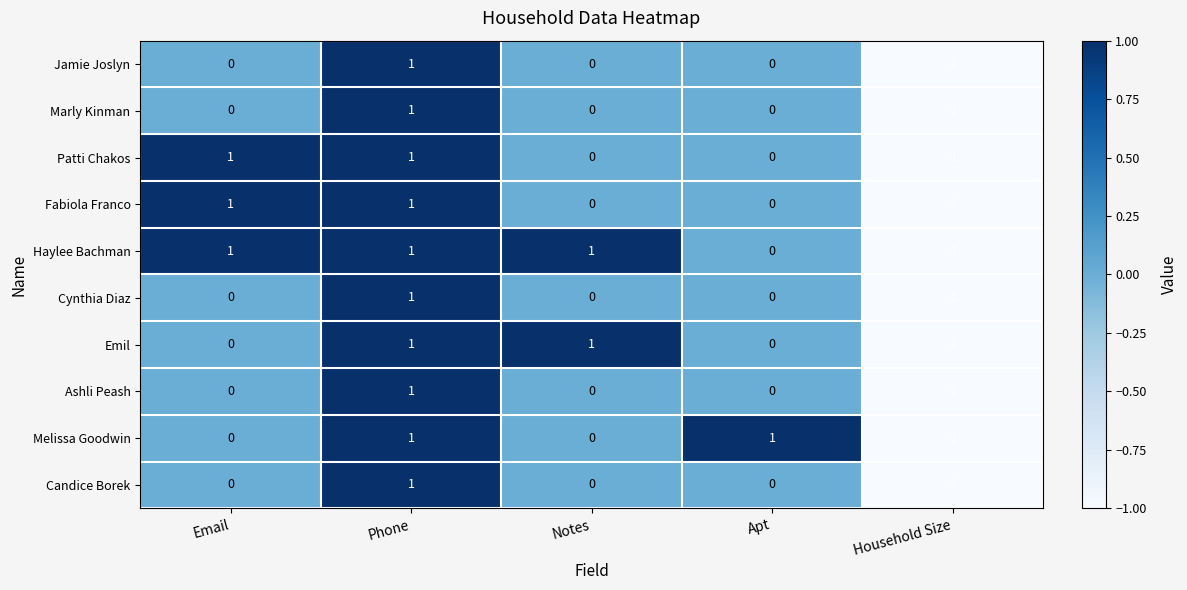

At which label does Ashli Peash reach its minimum?

Household Size